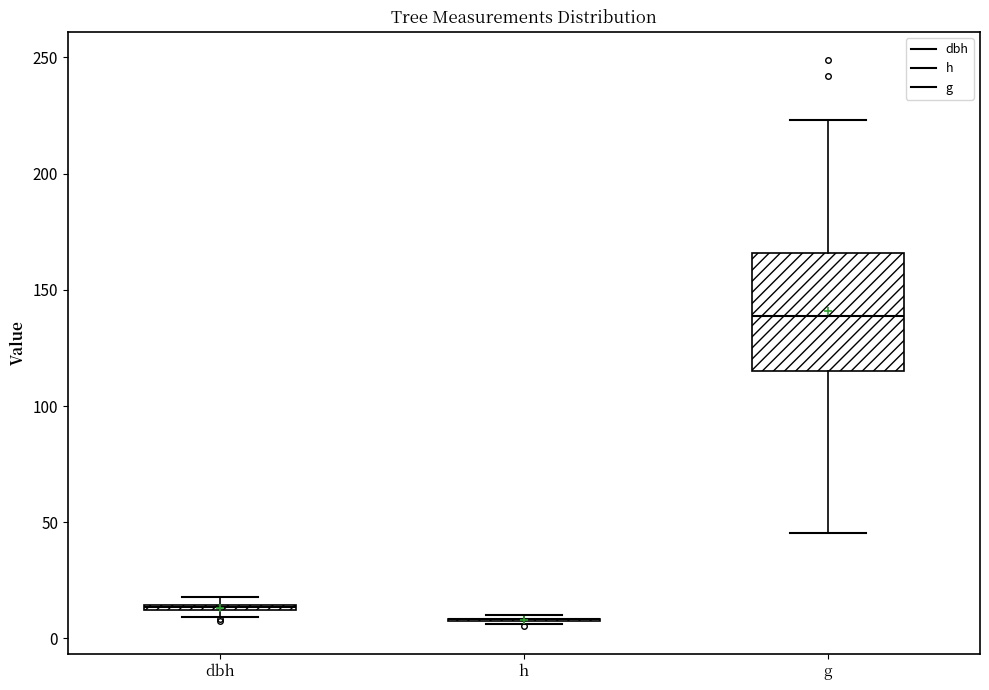

Which box is the tallest, from its lower edge to its upper edge?

g